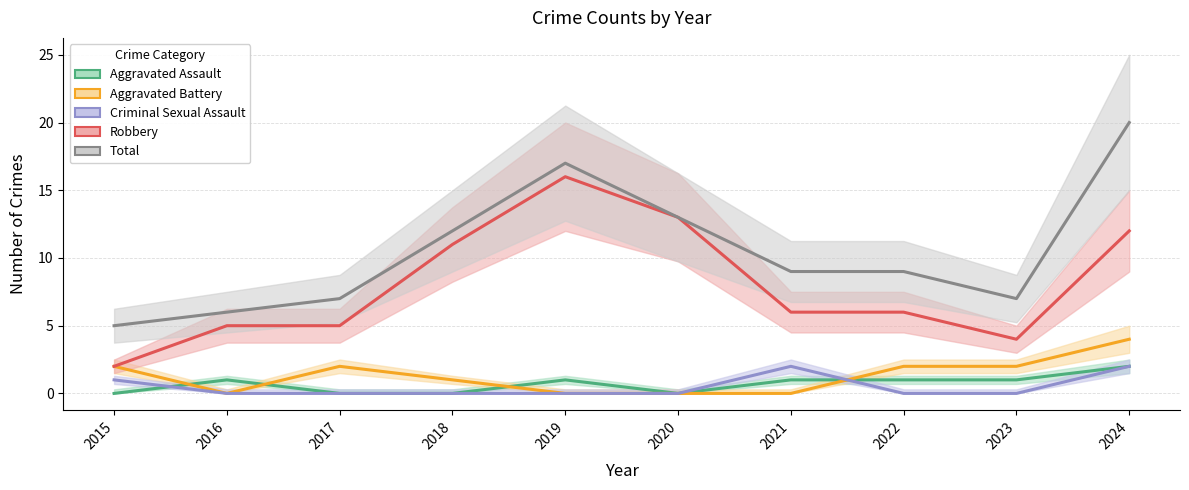

True or false: Robbery and Total cross at least once.

False